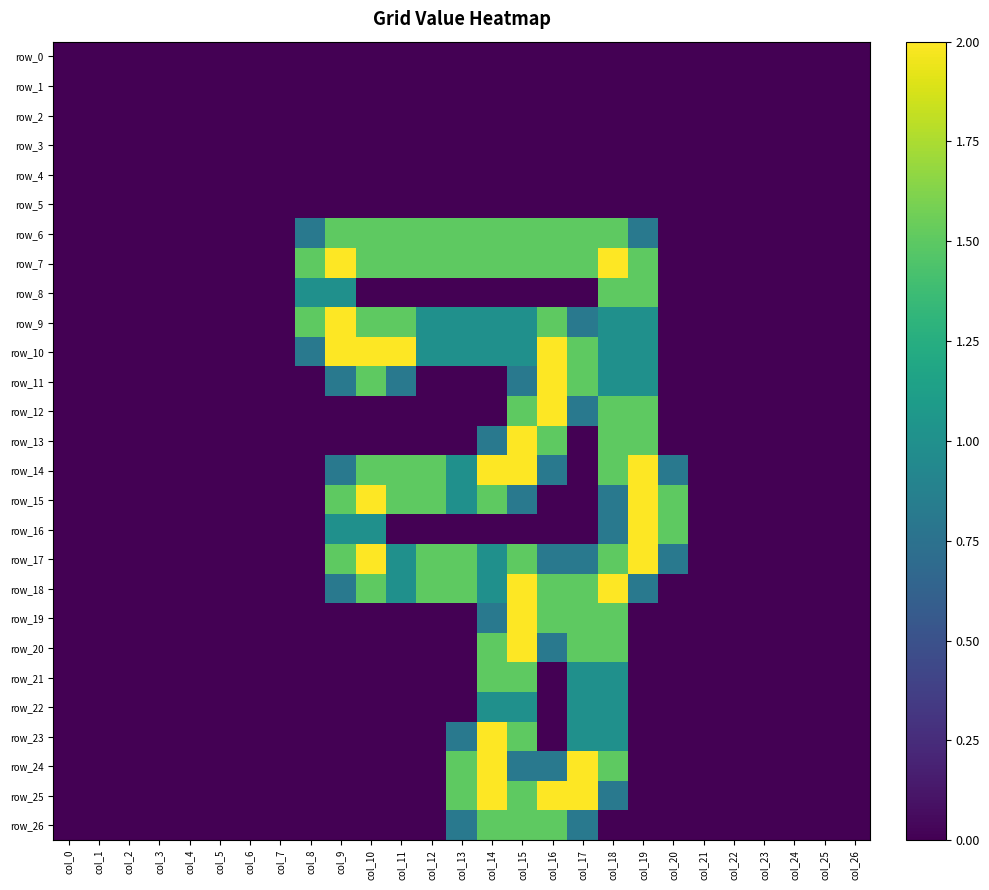

Which category has the lowest value in the row_17 series?

col_0